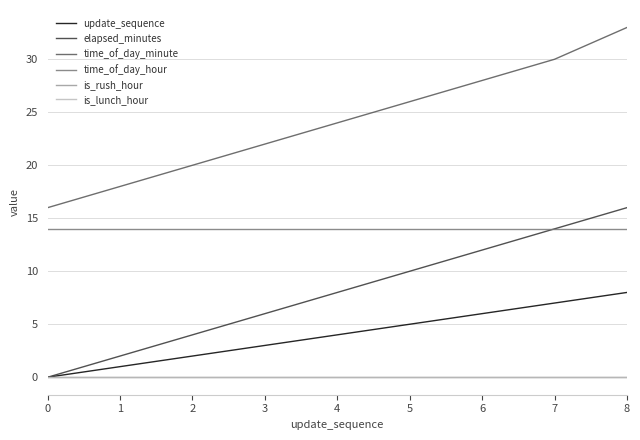

Does the chart have visible grid lines?

Yes